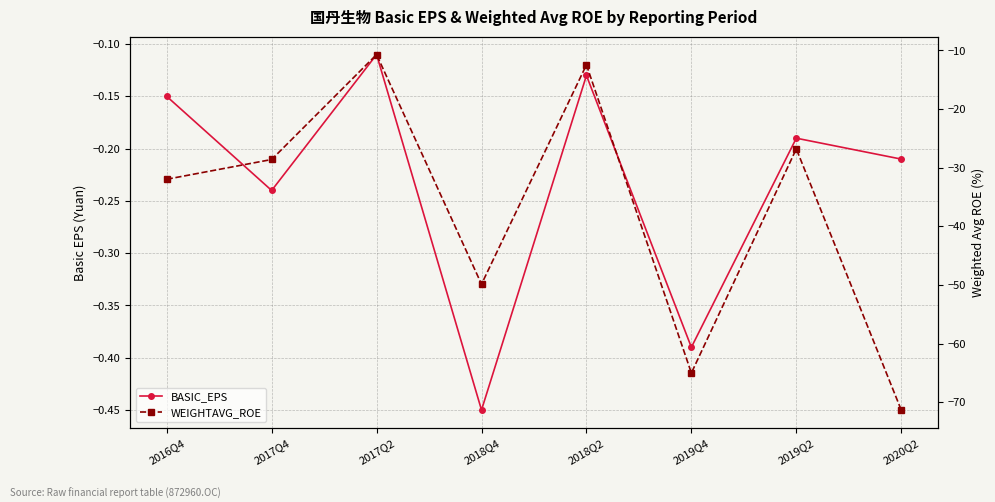

At which category is the sum across all series the highest?

2017Q2